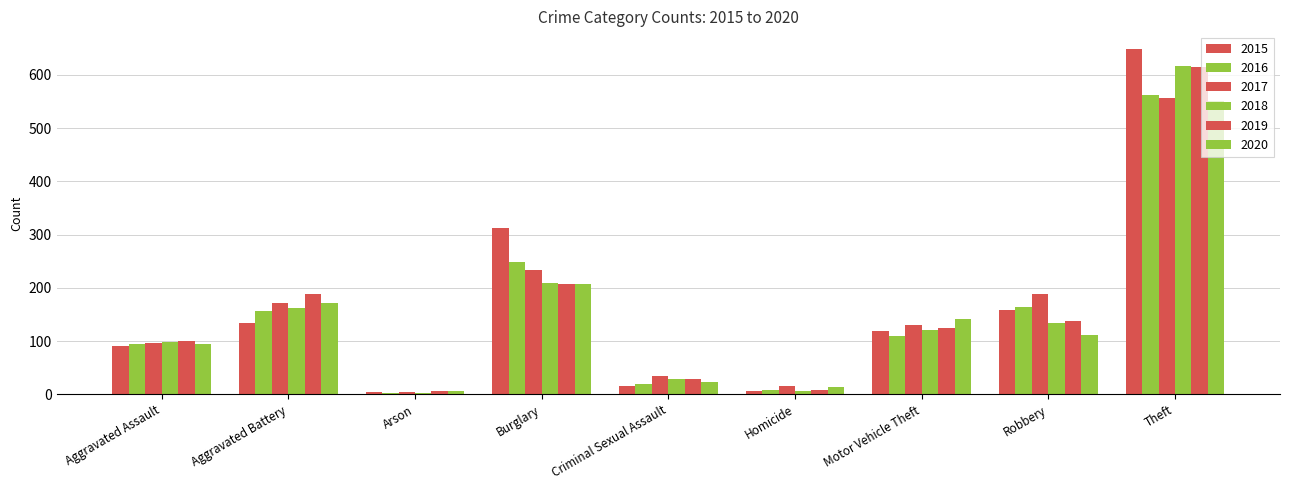

Rank the series by their maximum value, from lowest to highest.

2020, 2017, 2016, 2019, 2018, 2015